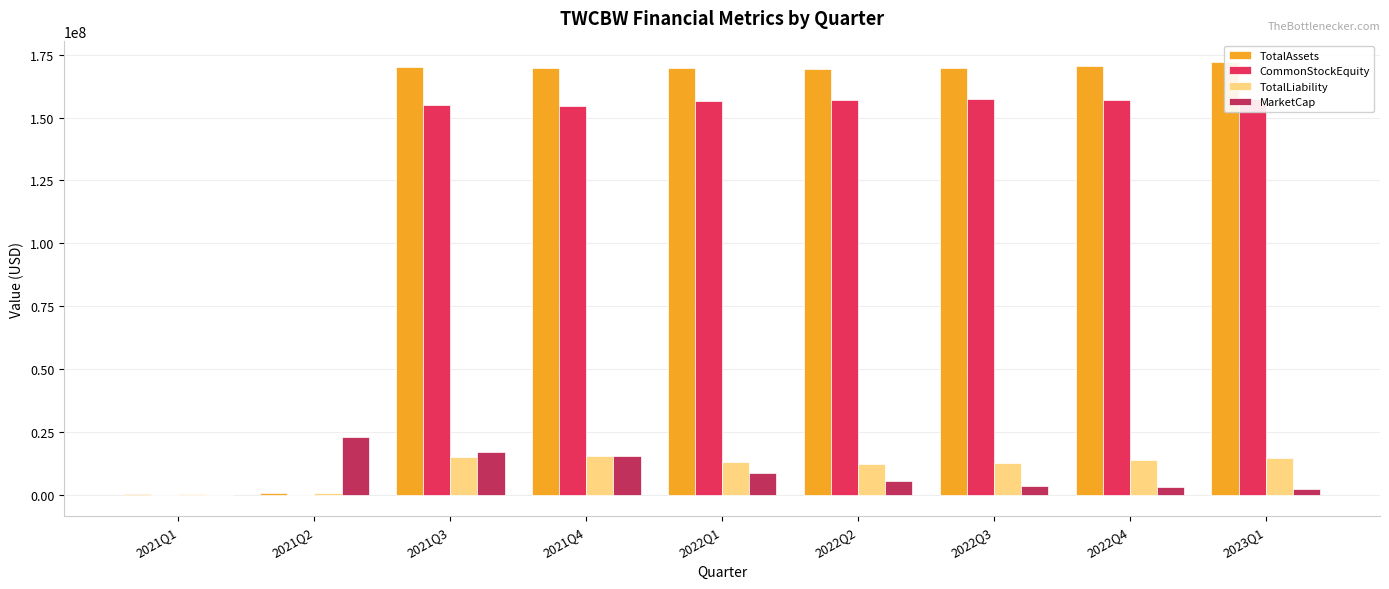

What is the difference between the maximum and minimum values in the TotalAssets series?

171620284.0